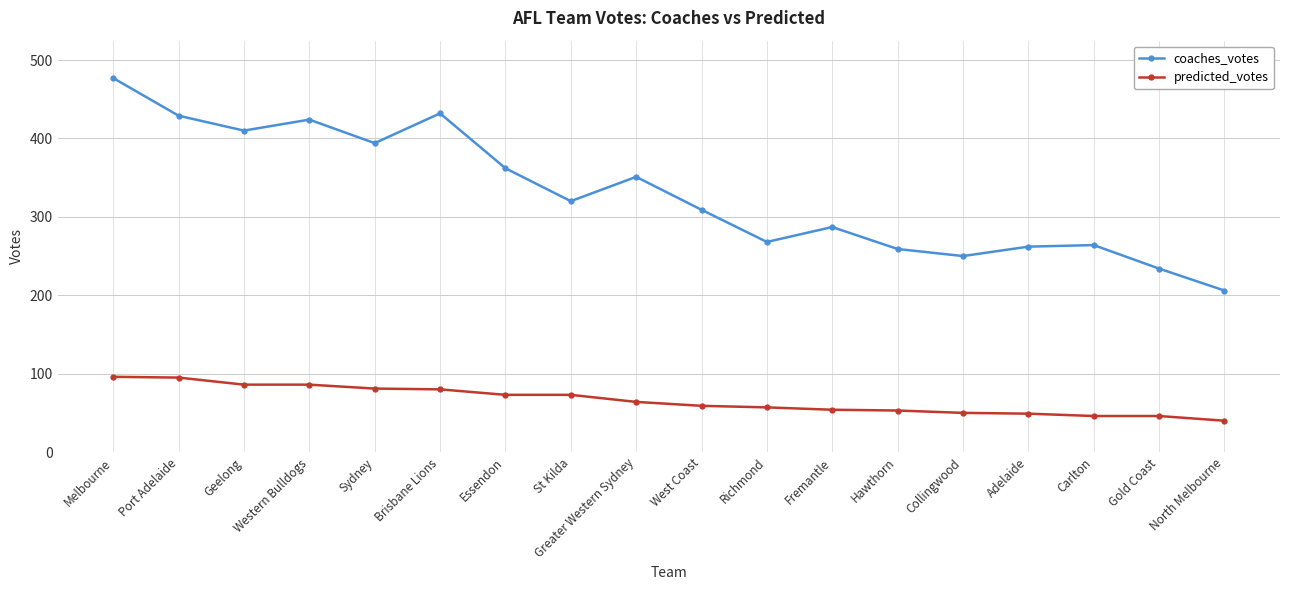

The predicted_votes series shows 54 at Fremantle. True or false?

True